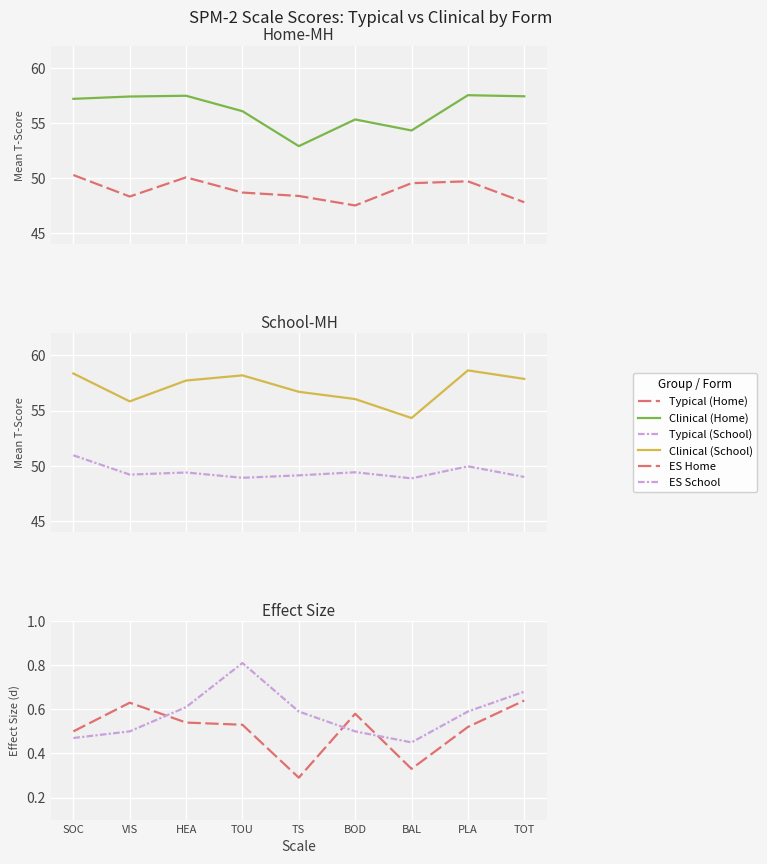

At which label does Typical (Home) reach its peak?

SOC